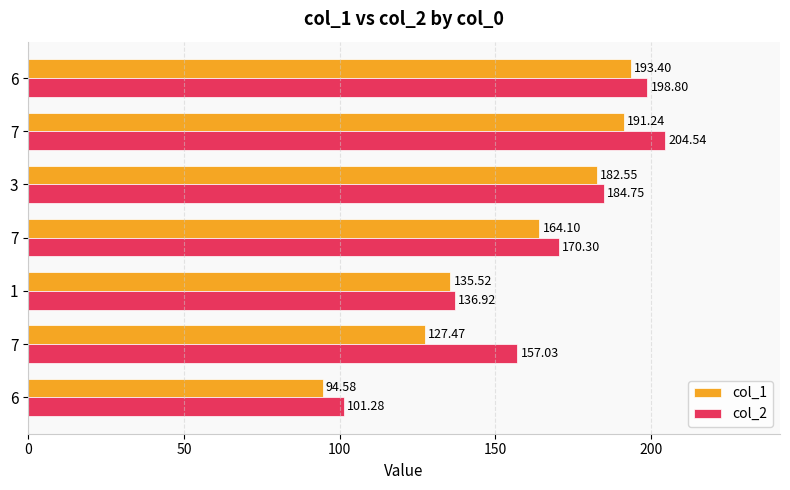

What are all the series names shown in the legend?

col_1, col_2